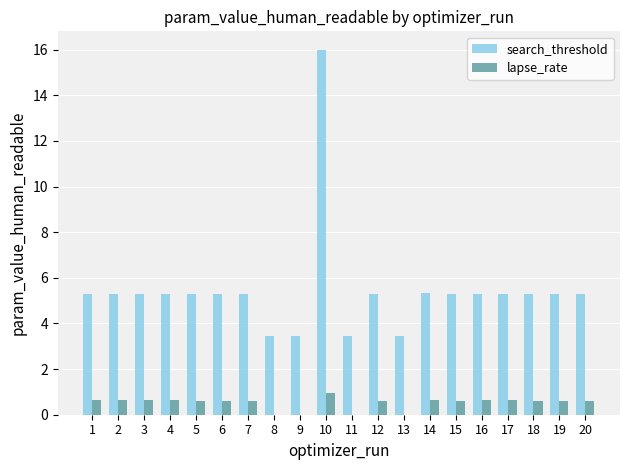

Is the value of lapse_rate at 8 greater than the value of search_threshold at 10?

No